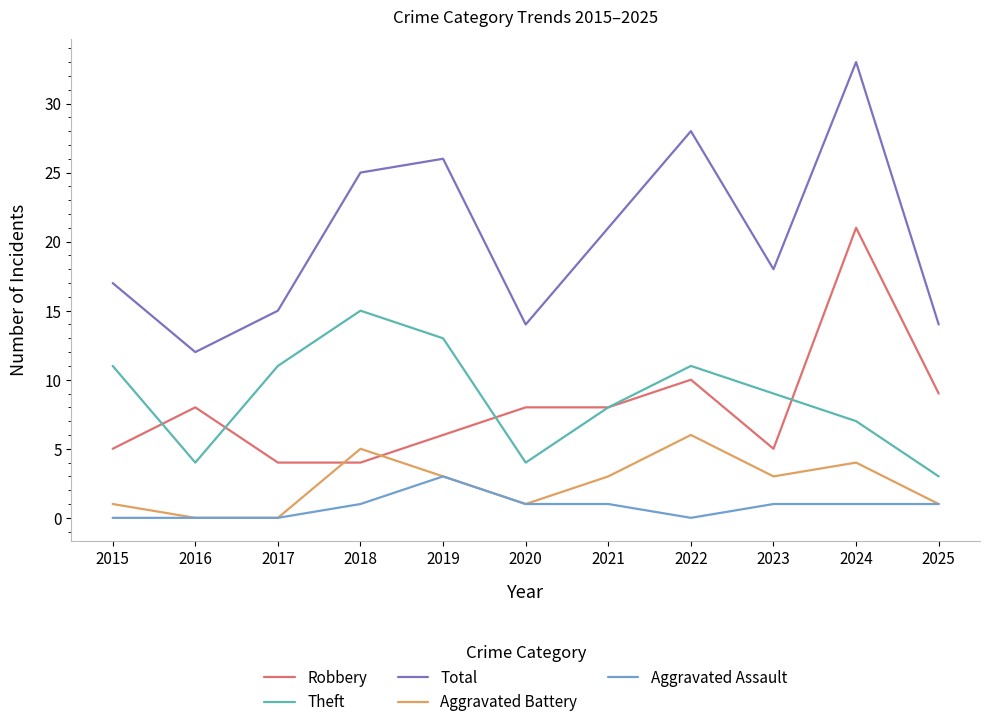

Which series has the largest total across all categories?

Total